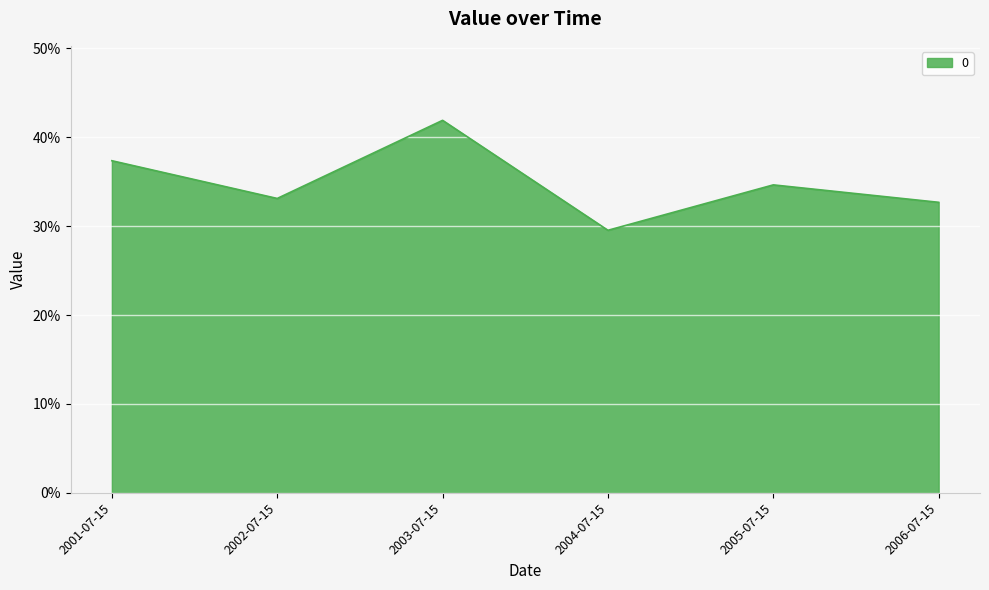

What is the difference between the maximum and minimum values?

0.1